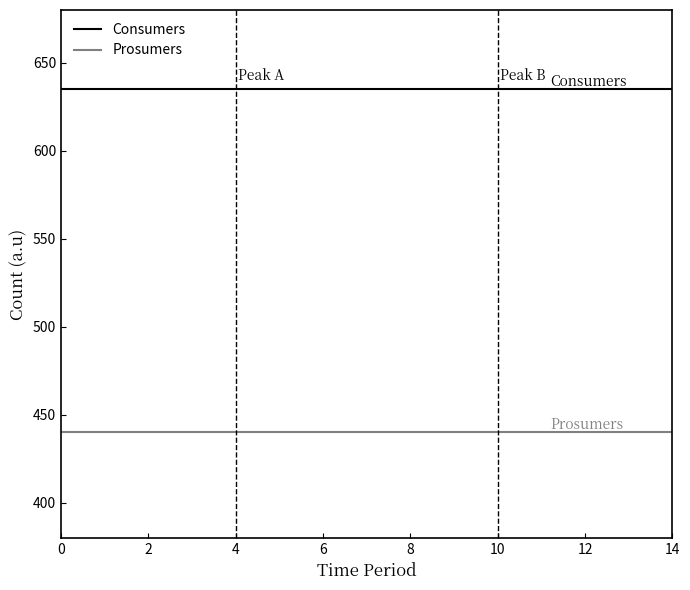

List the series in order of their peak value, highest first.

Consumers, Prosumers